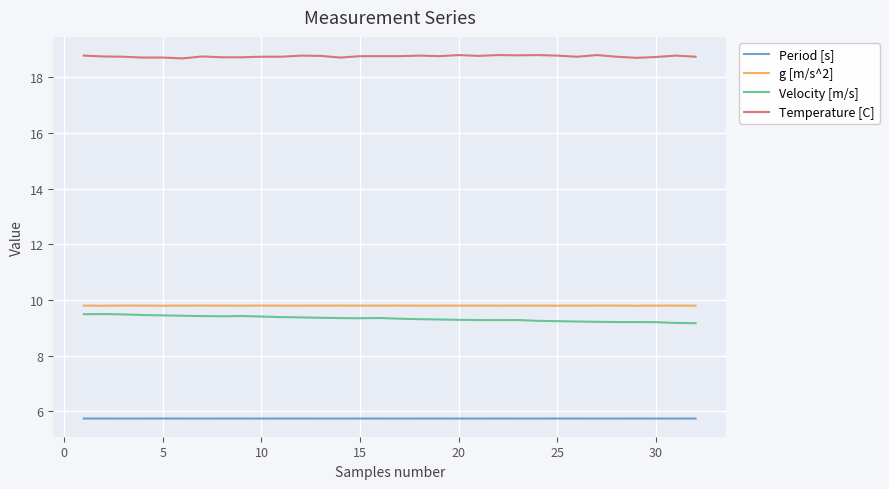

Which series has the largest total across all categories?

Temperature [C]